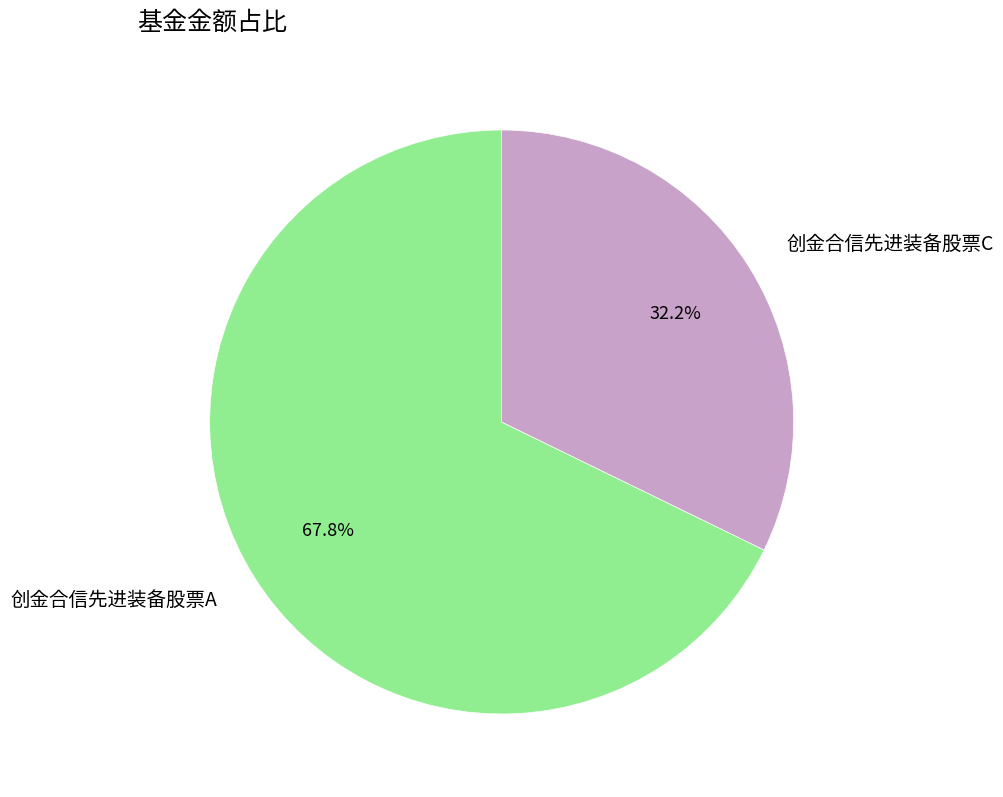

Does any single category account for the majority?

Yes